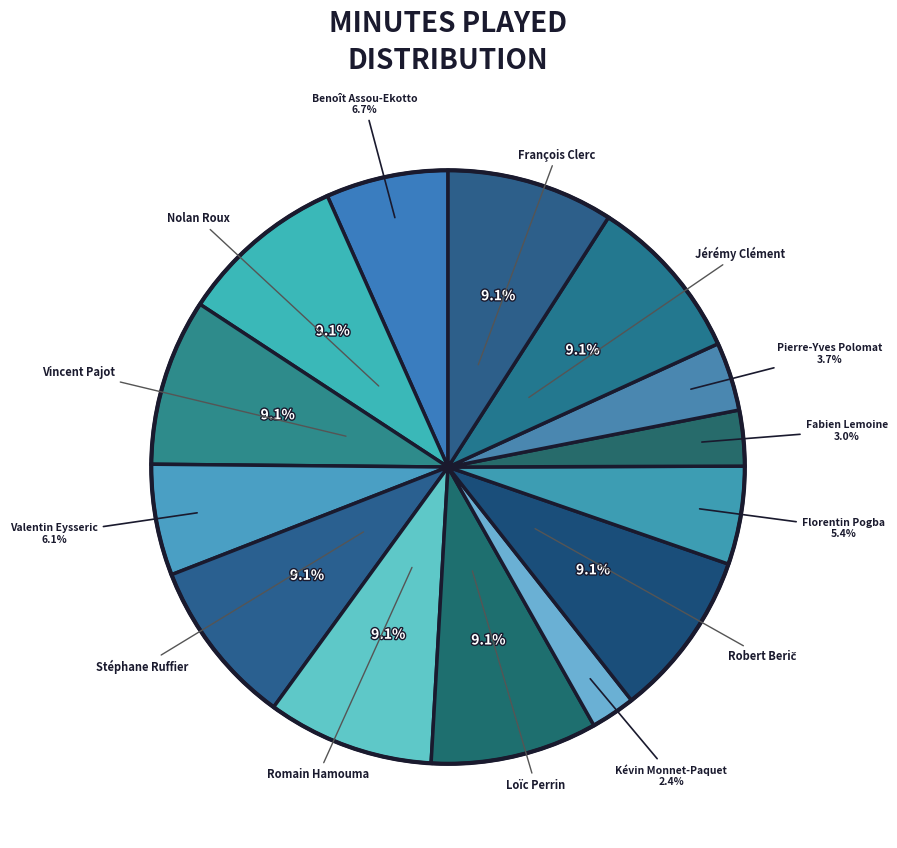

How many slices are in this pie chart?

14